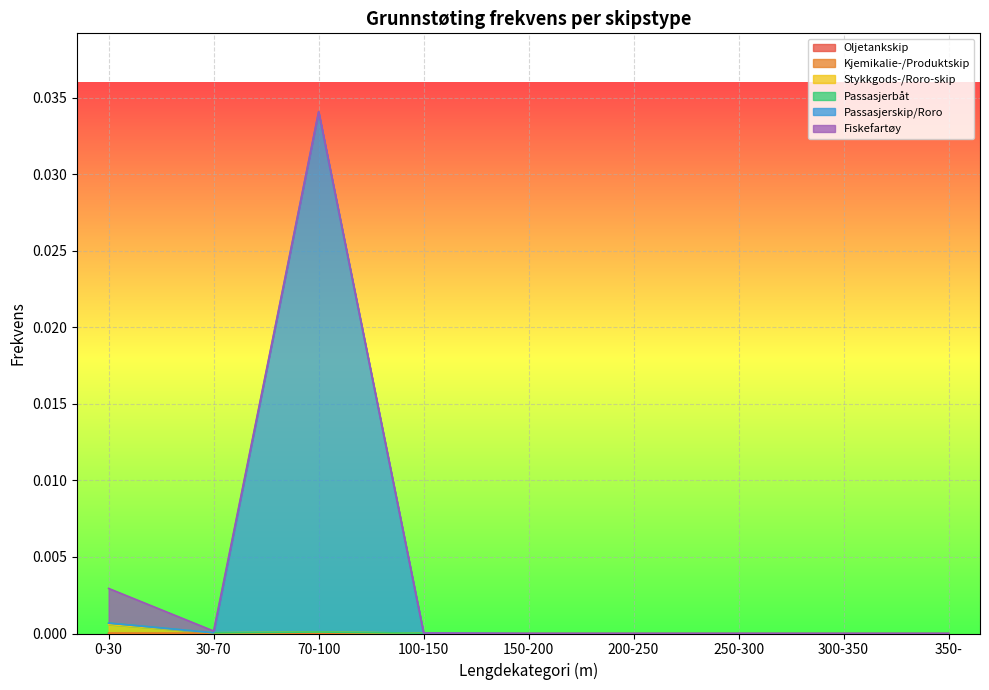

Is the value of Oljetankskip at 30-70 greater than the value of Passasjerskip/Roro at 100-150?

No